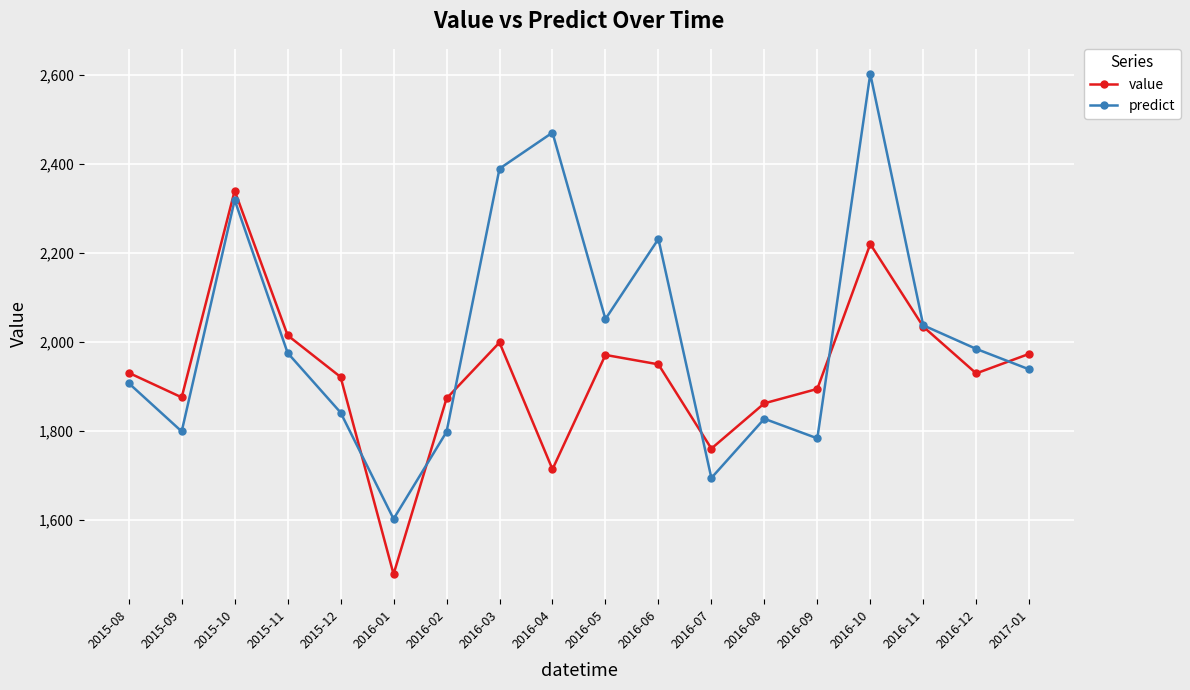

What is the difference between the highest and lowest values at 2016-08?

34.7